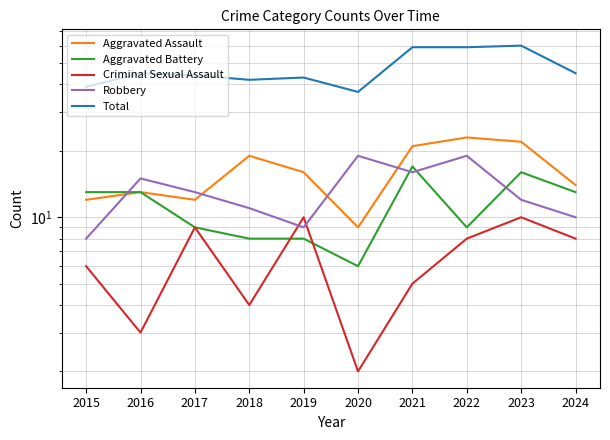

In Robbery, how many points are higher than both neighbors (excluding endpoints)?

3